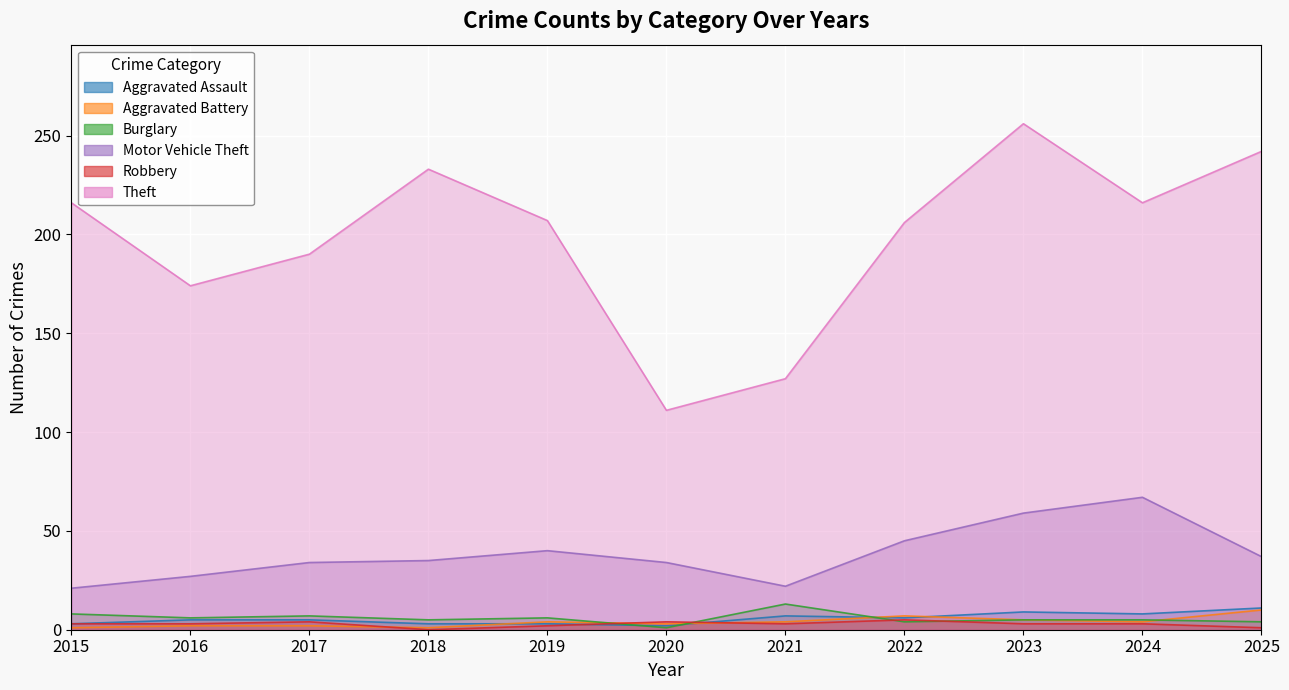

Which series changed the most between 2018 and 2020?

Theft